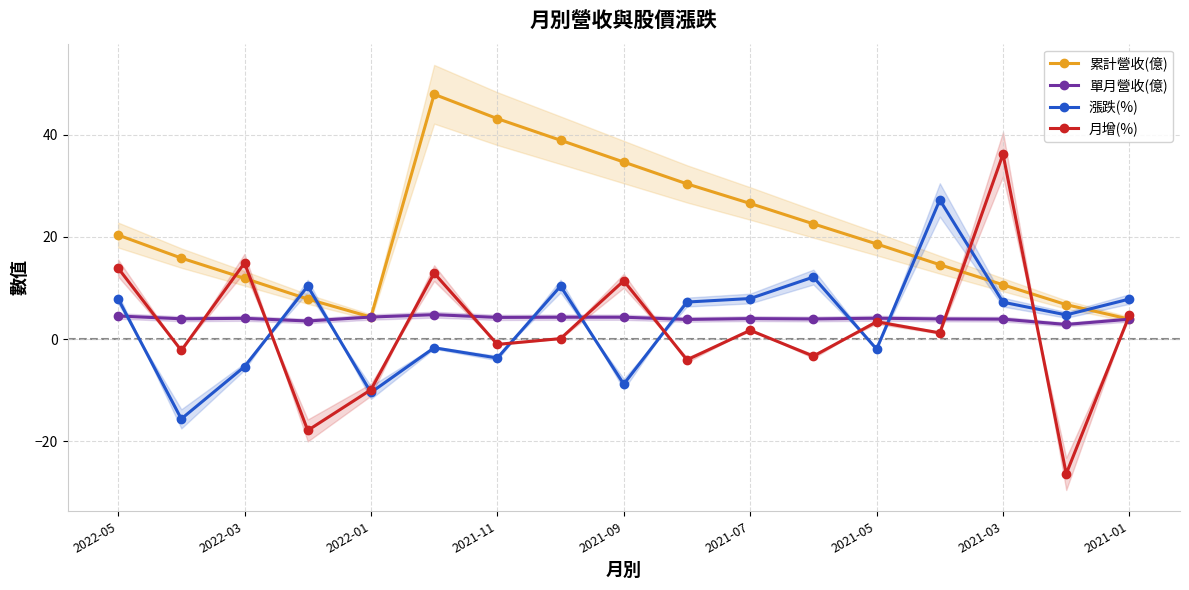

What is the smallest value displayed?

-26.4